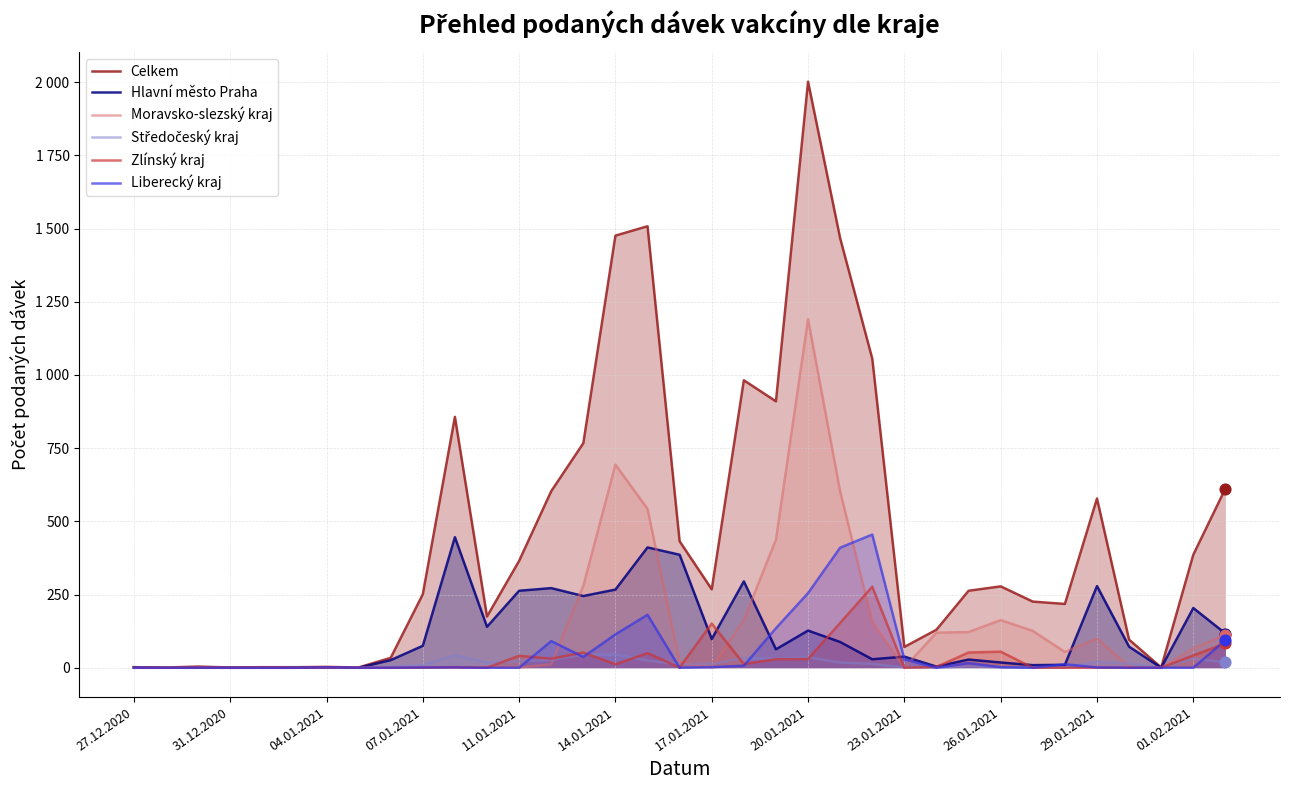

At which category is the sum across all series the highest?

20.01.2021